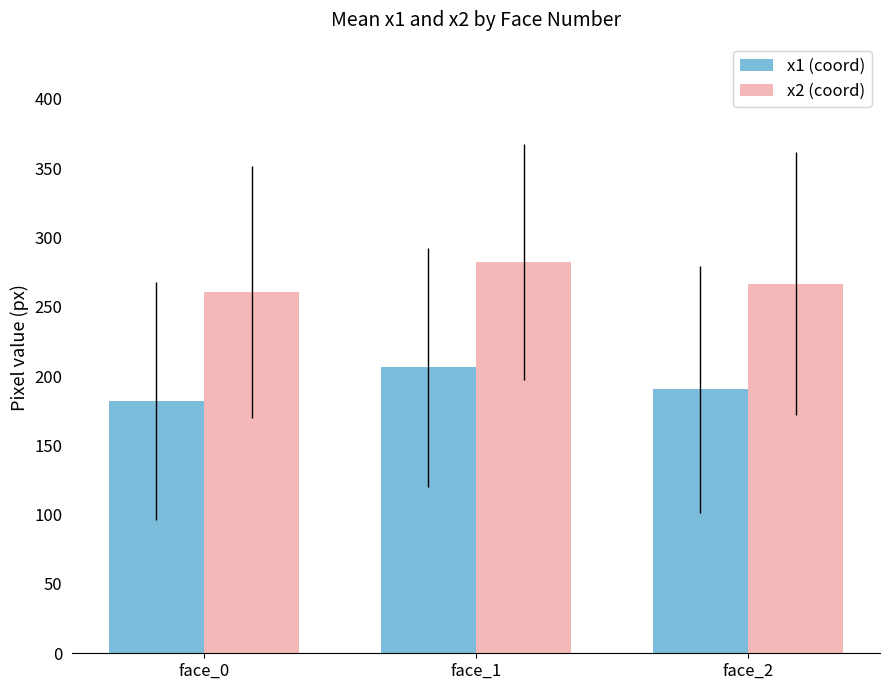

At face_0, list the series in order from largest to smallest.

x2 (coord), x1 (coord)